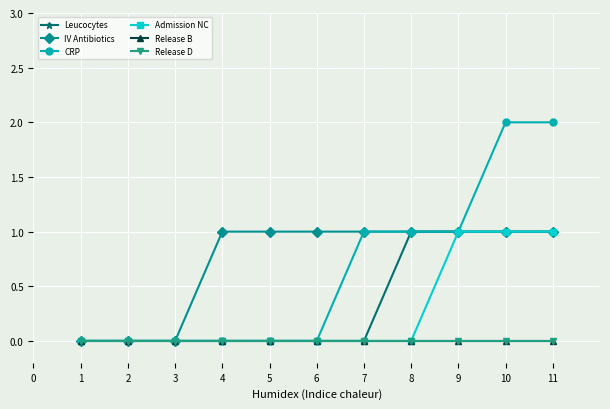

Is this an area chart (filled region under the line)?

No